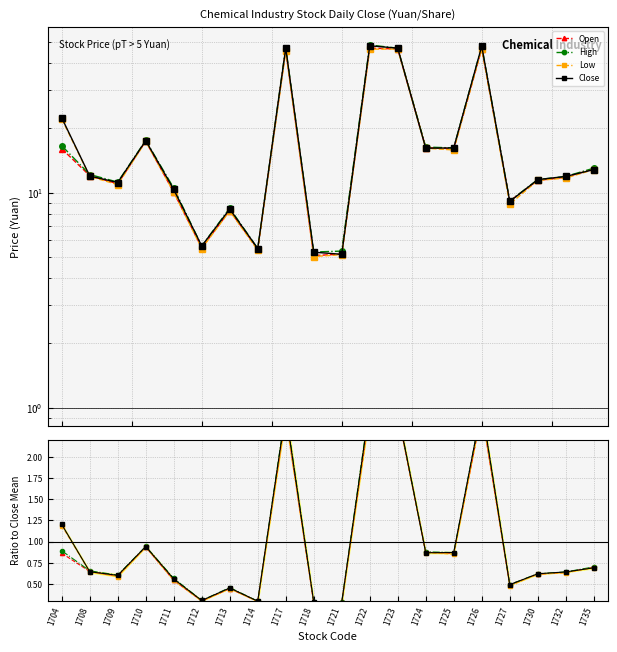

Which series has the largest range (max minus min)?

High